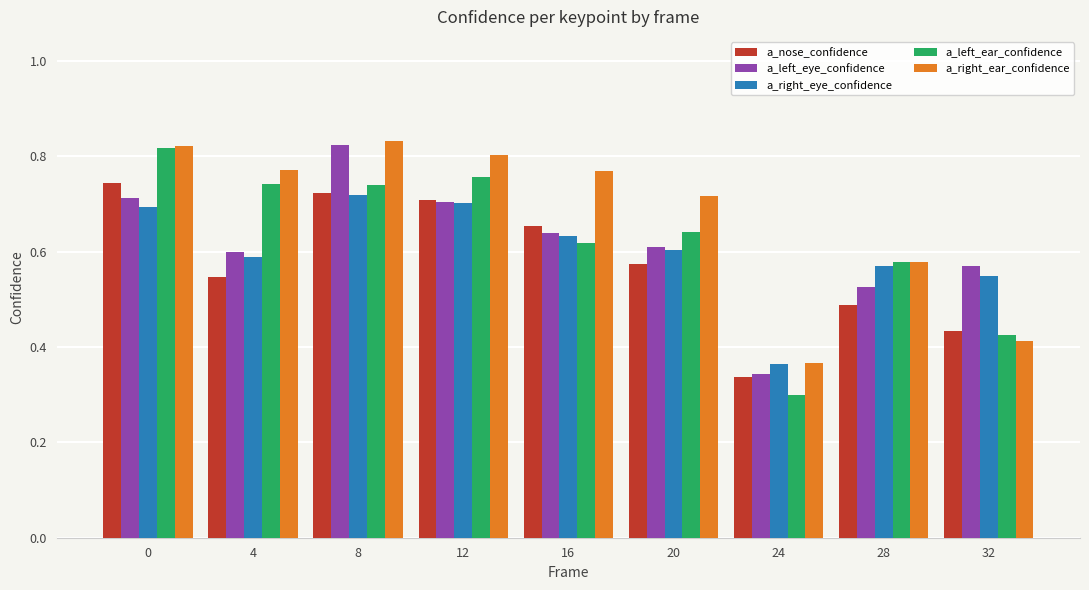

Is the value of a_left_ear_confidence at 28 greater than the value of a_left_eye_confidence at 12?

No